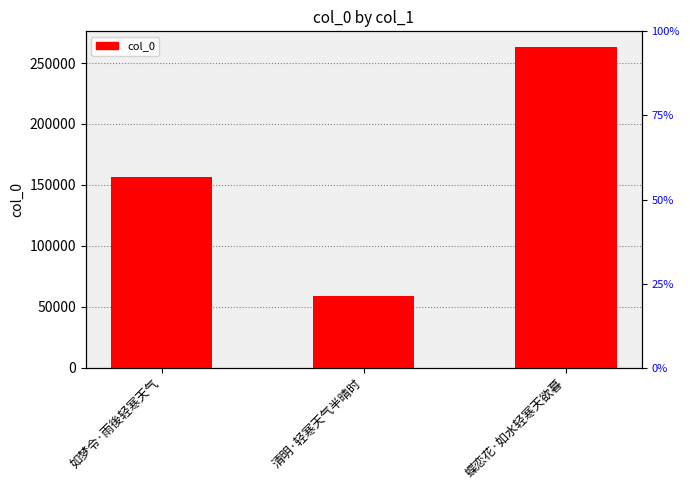

What is the difference between the values at 蝶恋花·如水轻寒天欲暮 and 如梦令·雨後轻寒天气?

106055